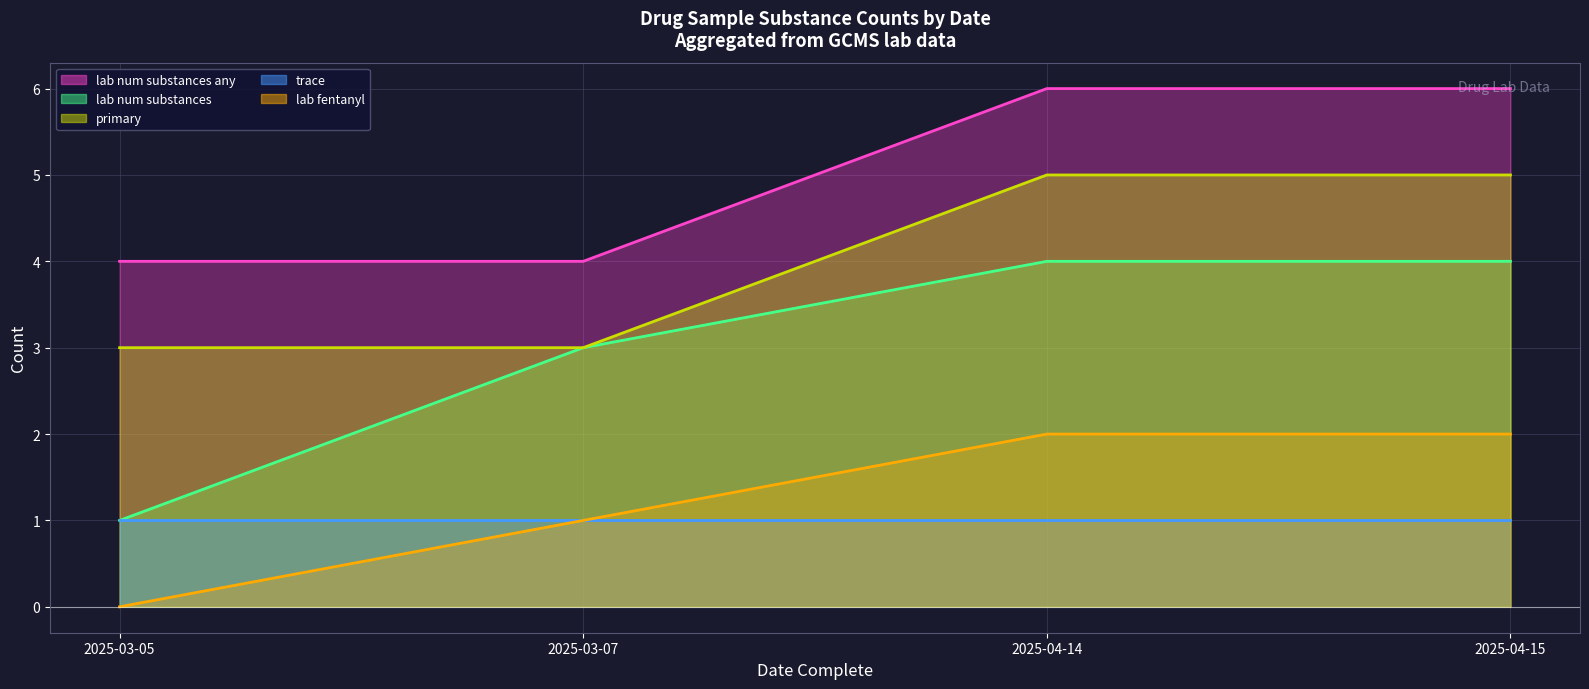

True or false: lab_num_substances_any (line) has more than 2 points higher than both neighbors.

False